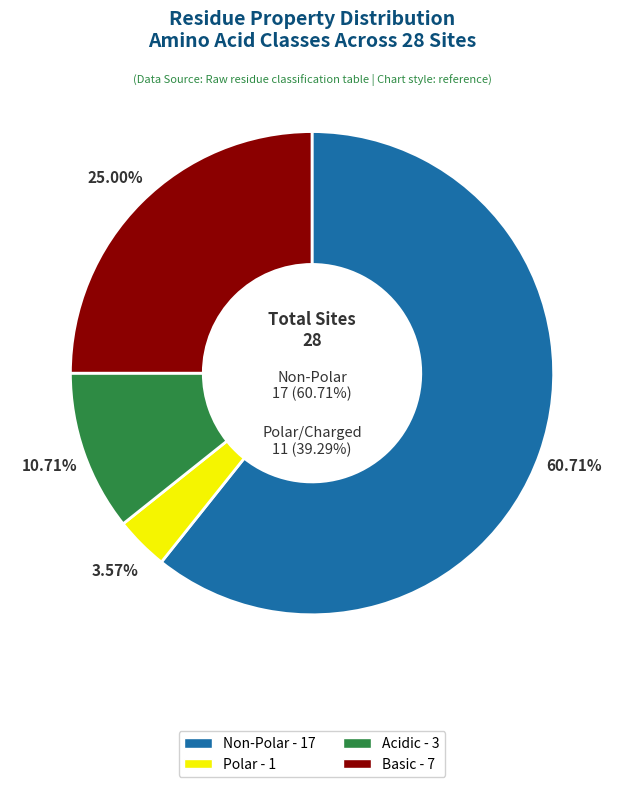

Rank the categories by value from highest to lowest.

non_polar, basic, acidic, polar